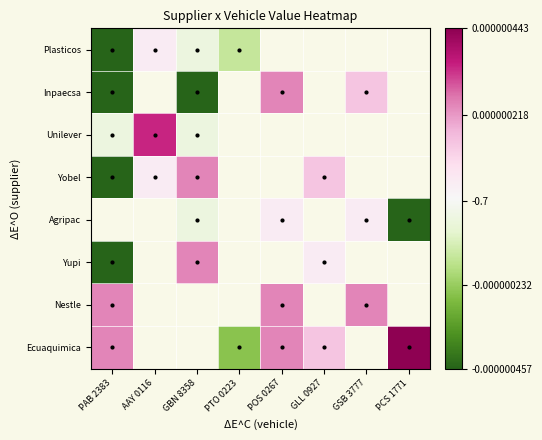

How many series are shown in this chart?

8